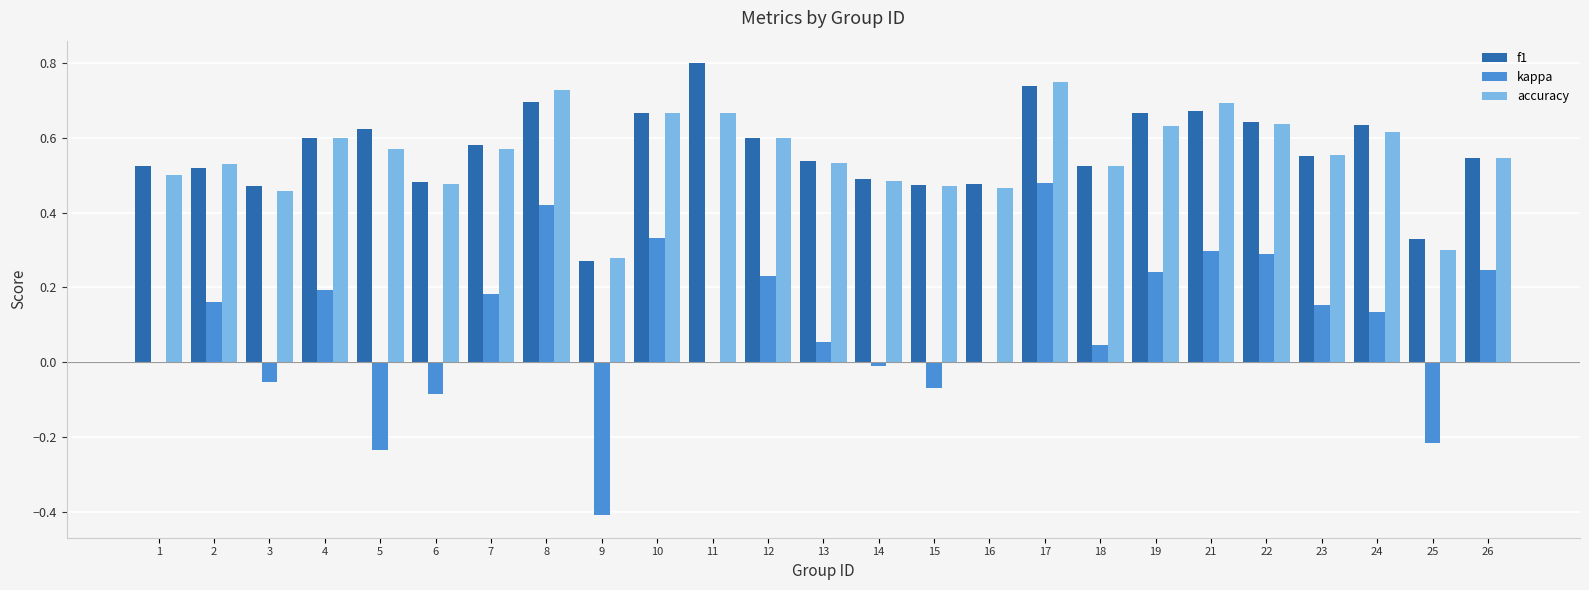

Which series changed the most between 2 and 12?

f1